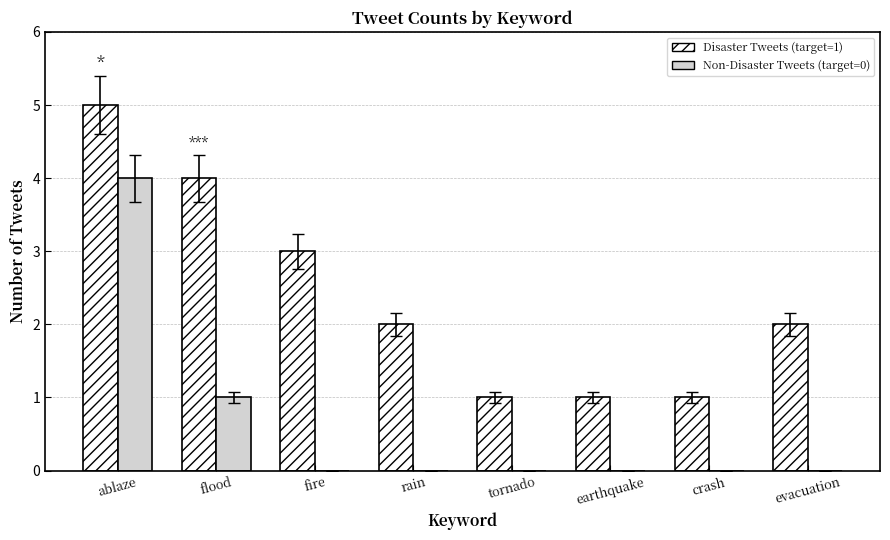

Which category has the highest value in the Disaster Tweets (target=1) series?

ablaze